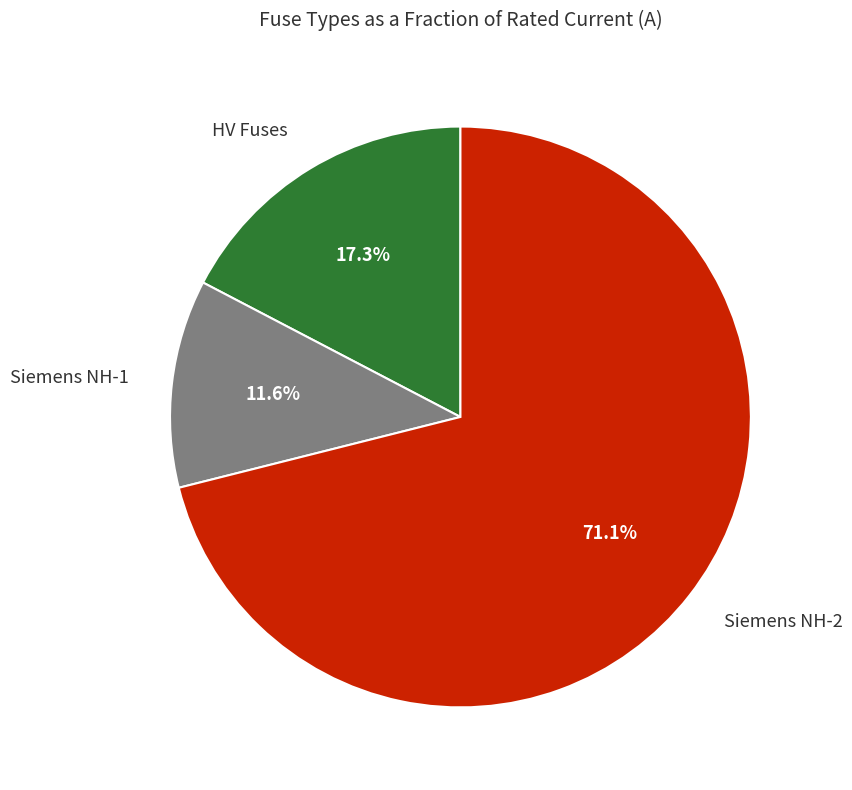

Does any single category account for the majority?

Yes